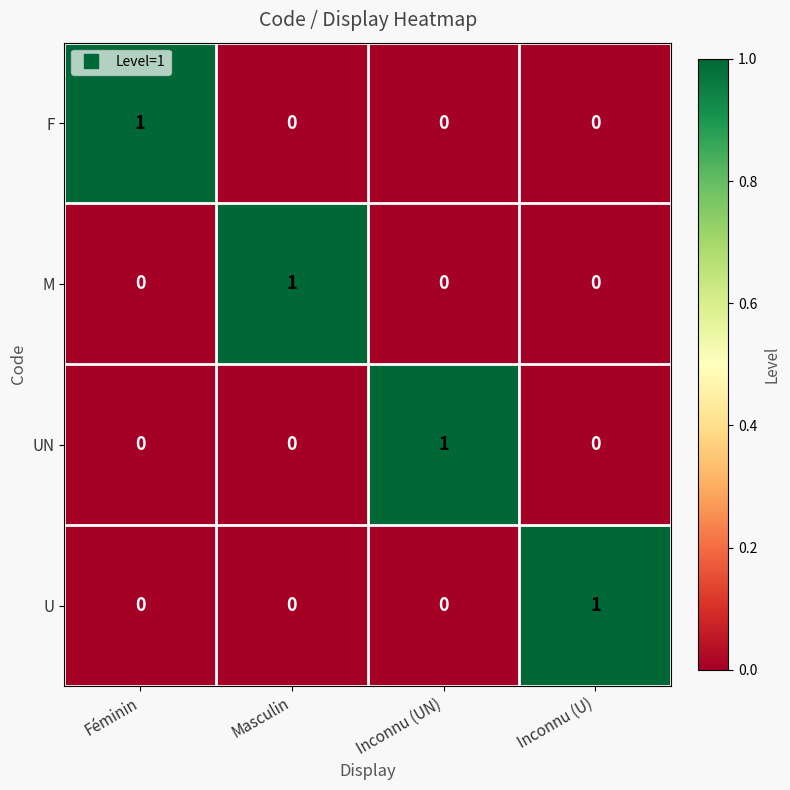

At how many categories does at least one series exceed 0?

4